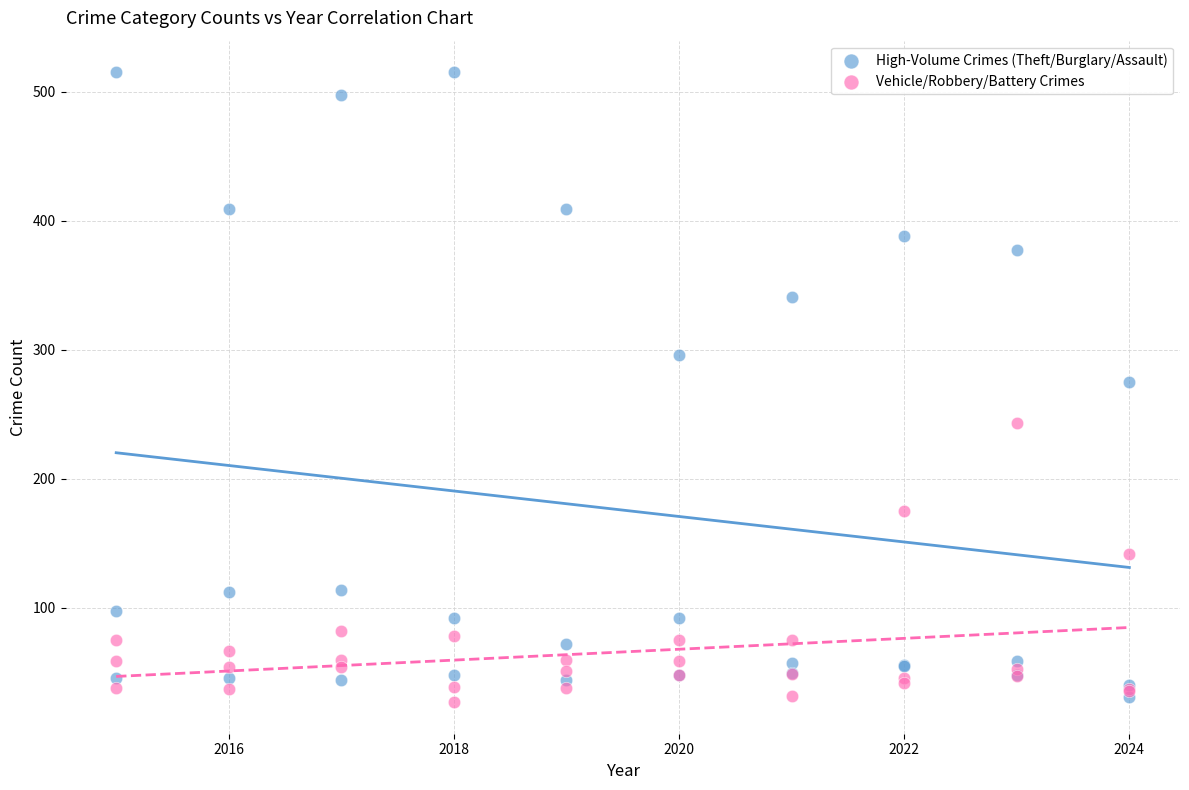

What are all the series names shown in the legend?

High-Volume Crimes (Theft/Burglary/Assault), Vehicle/Robbery/Battery Crimes